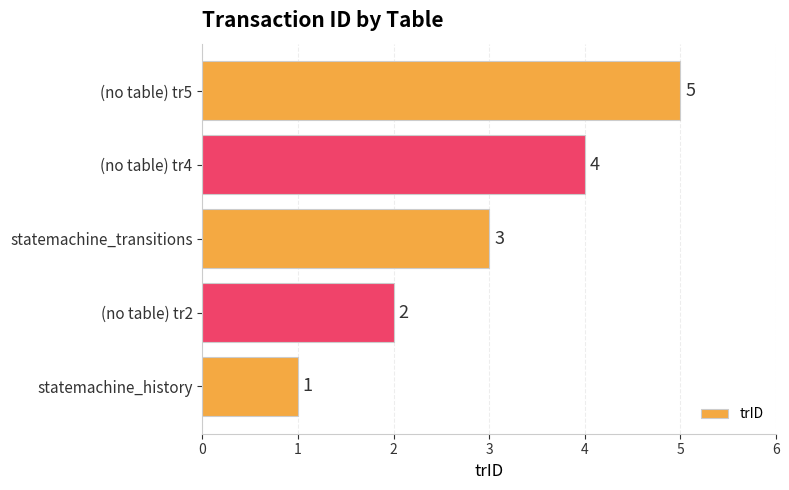

What is the minimum value shown in the chart?

1